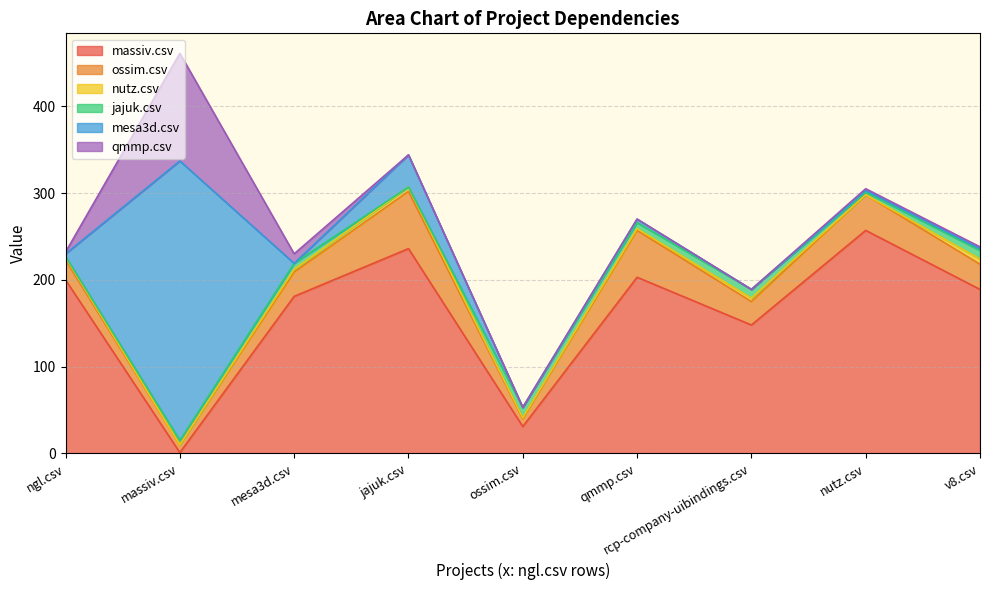

True or false: mesa3d.csv and ossim.csv intersect in this chart.

True